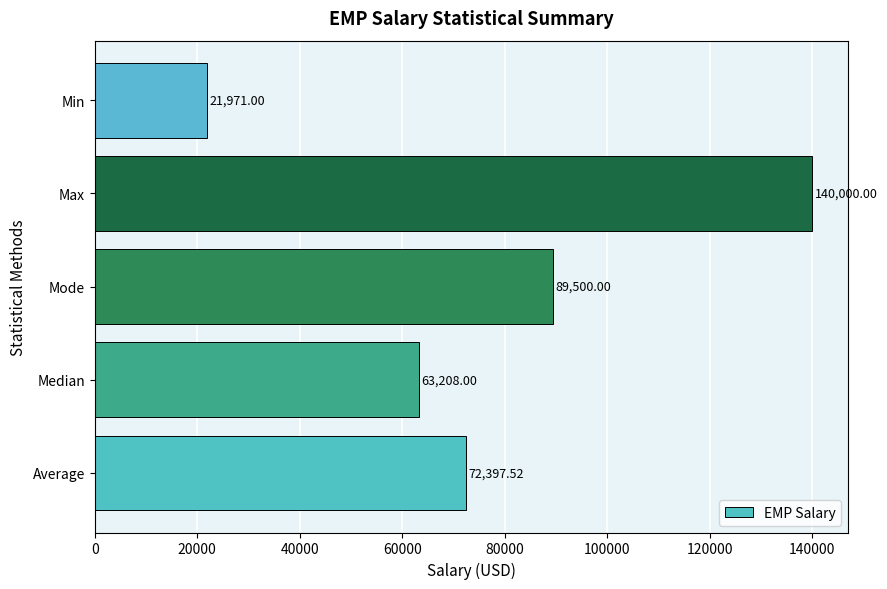

At which label is the value closest to 80985?

Mode